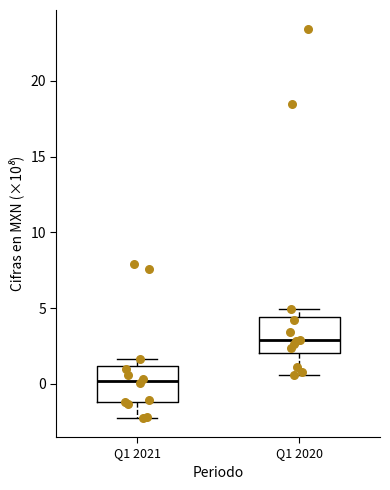

Where does the upper whisker of the box for Q1 2020 end on the y-axis? The values are not printed on the chart, so give them approximately, as read against the axis.

5.0